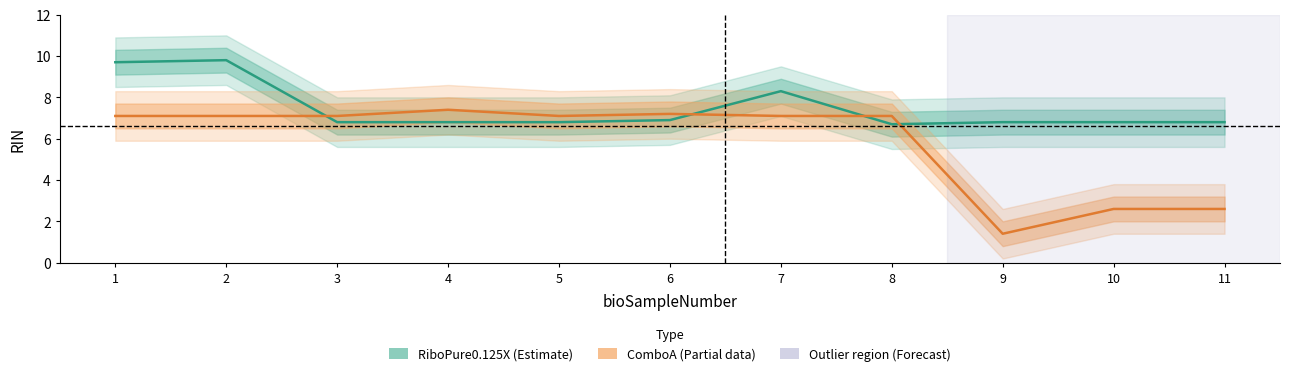

Where do ComboA and RiboPure0.125X first cross each other?

2 and 3